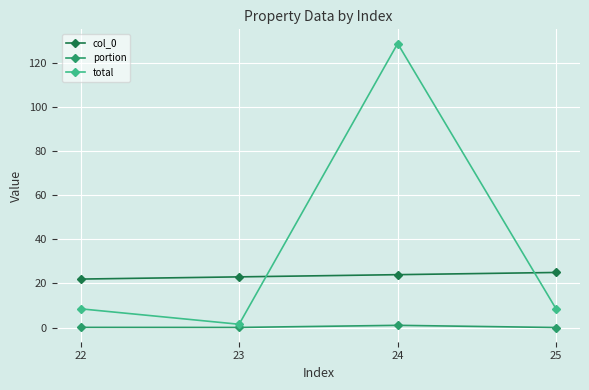

What is the difference between the total values at 22 and 25?

0.1